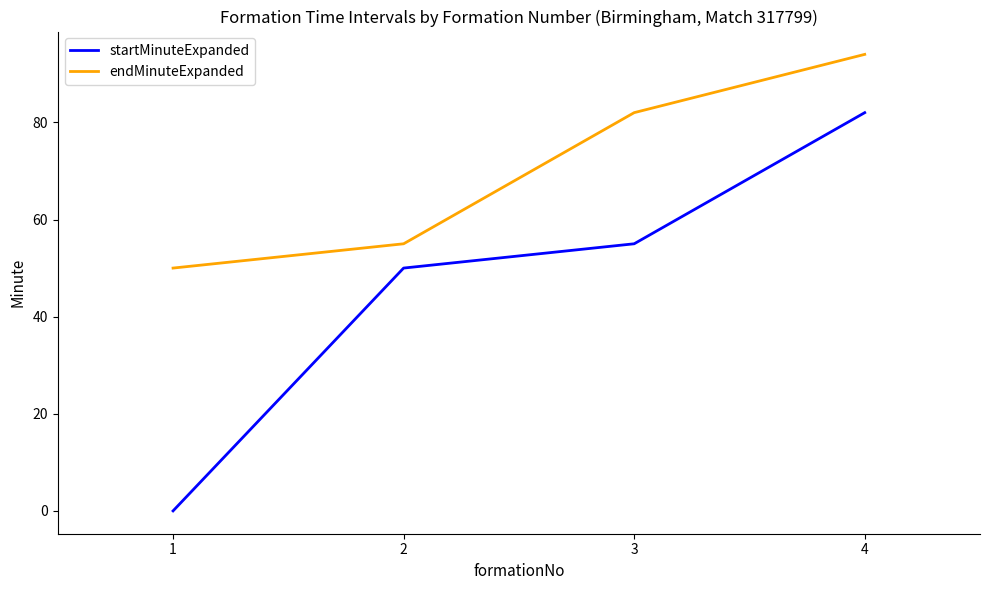

Reading right to left, extract all data points from this chart.

startMinuteExpanded: 82	55	50	0
endMinuteExpanded: 94	82	55	50